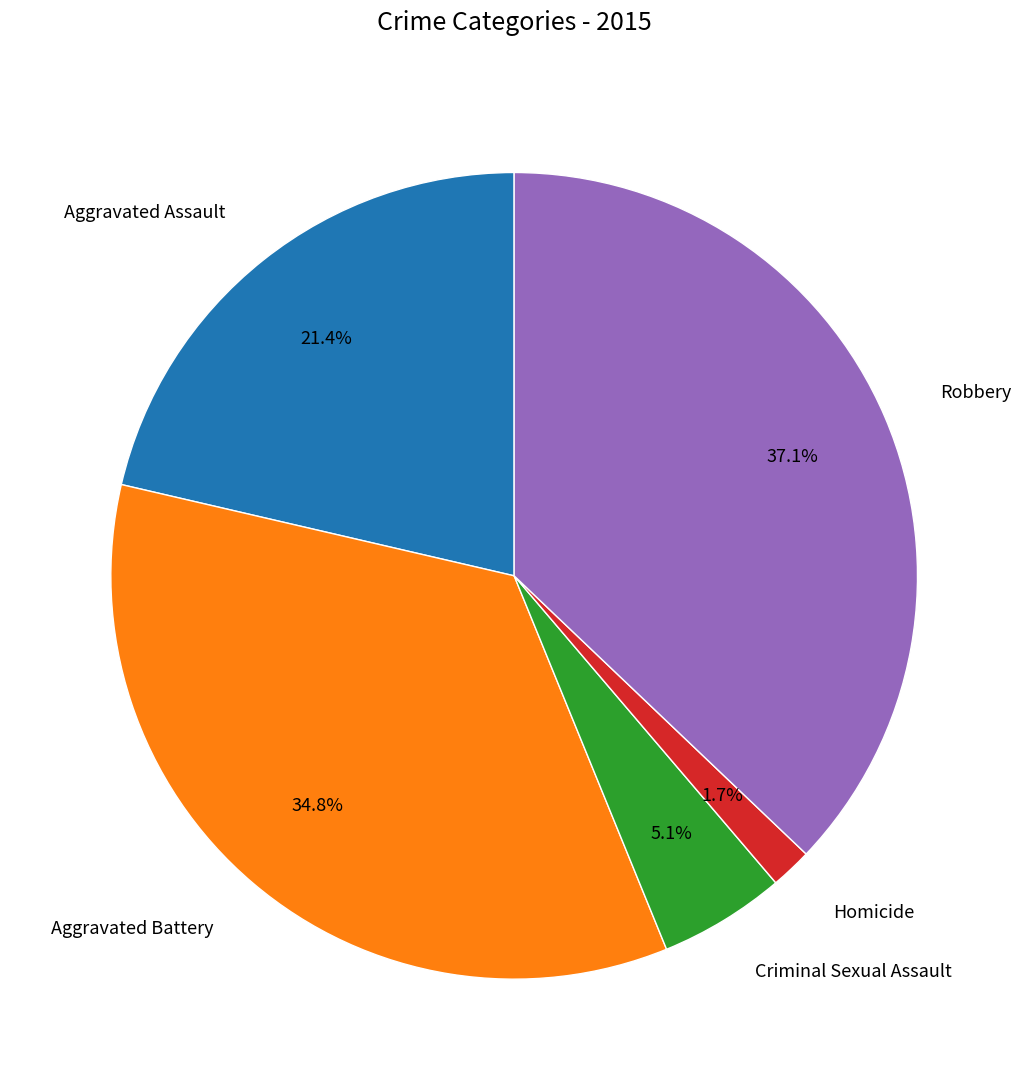

How many segments does this pie chart have?

5